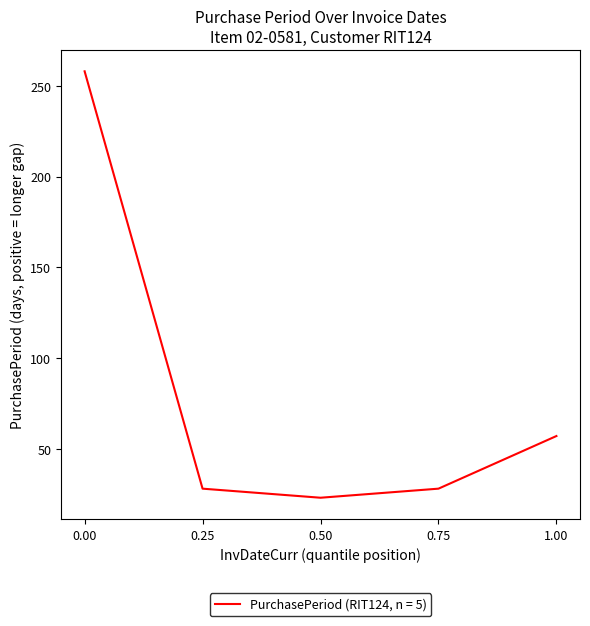

Between 1.00 and 0.75, which is larger?

1.00